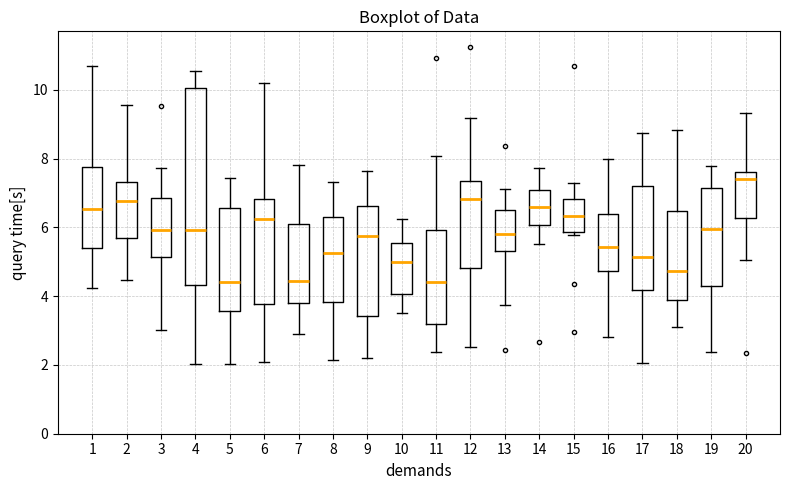

Comparing the boxes themselves (not the whiskers), which one is the tallest?

4